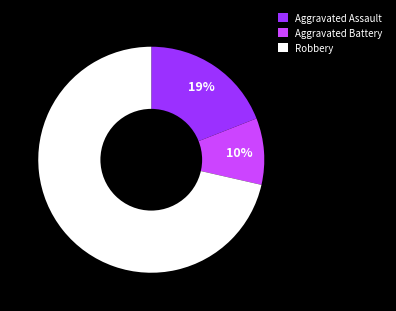

Is it true that Robbery is 86% of the pie?

False